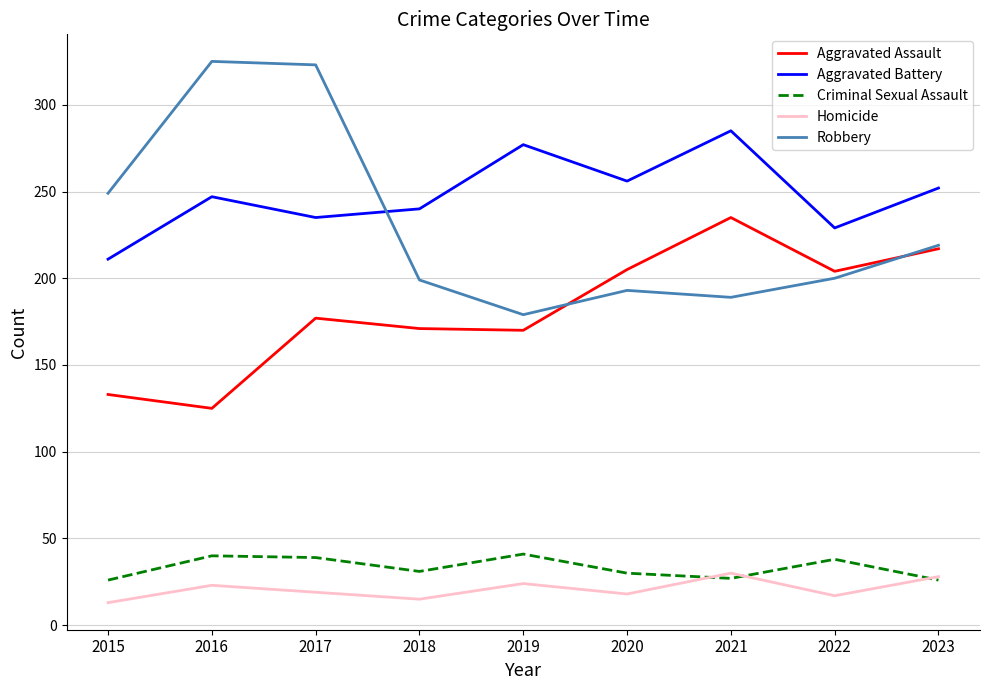

List the series in order of their peak value, lowest first.

Homicide, Criminal Sexual Assault, Aggravated Assault, Aggravated Battery, Robbery